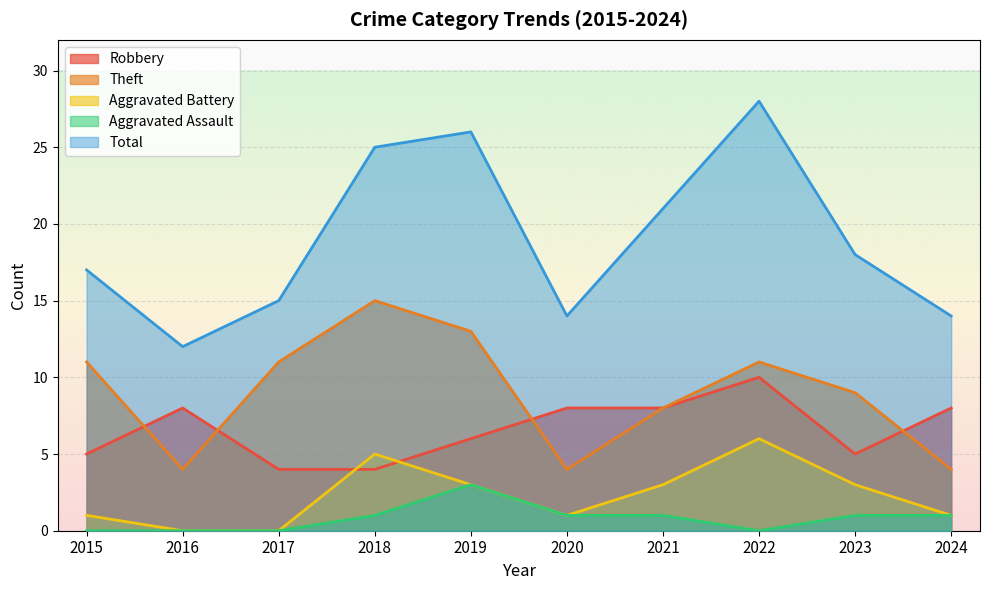

Which has a higher value, 2020 or 2019?

2020